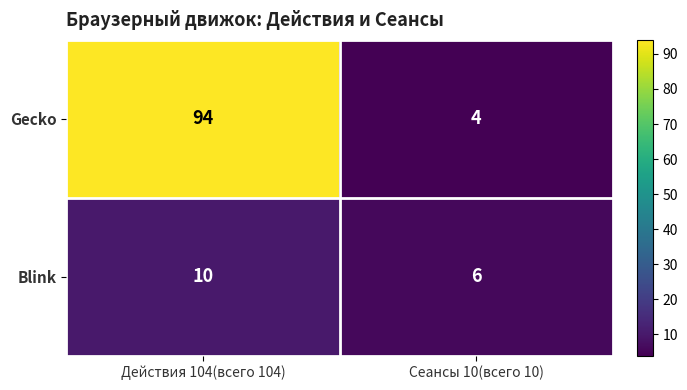

List the series in order of their peak value, highest first.

Gecko, Blink